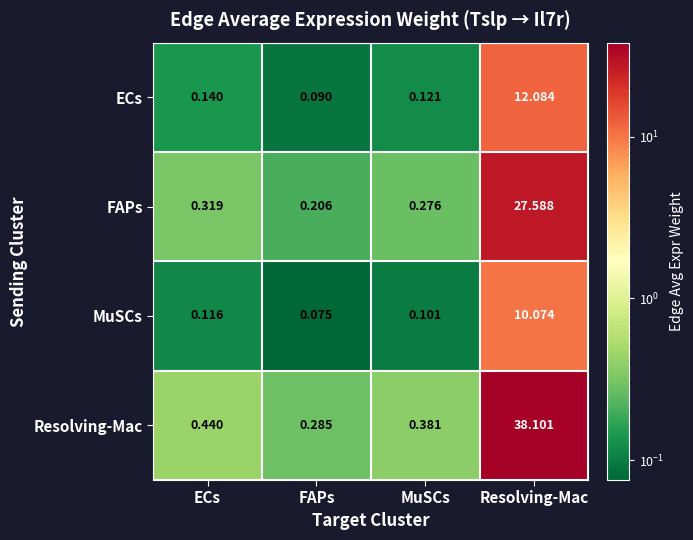

Rank the series by their maximum value, from lowest to highest.

MuSCs, ECs, FAPs, Resolving-Mac